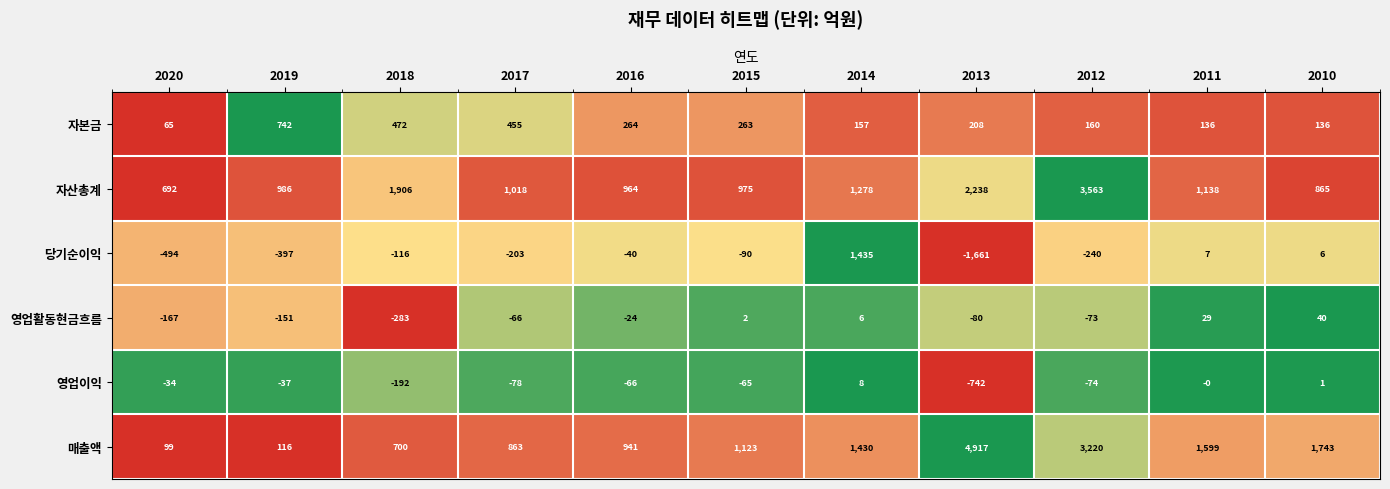

Which series has the largest total across all categories?

매출액